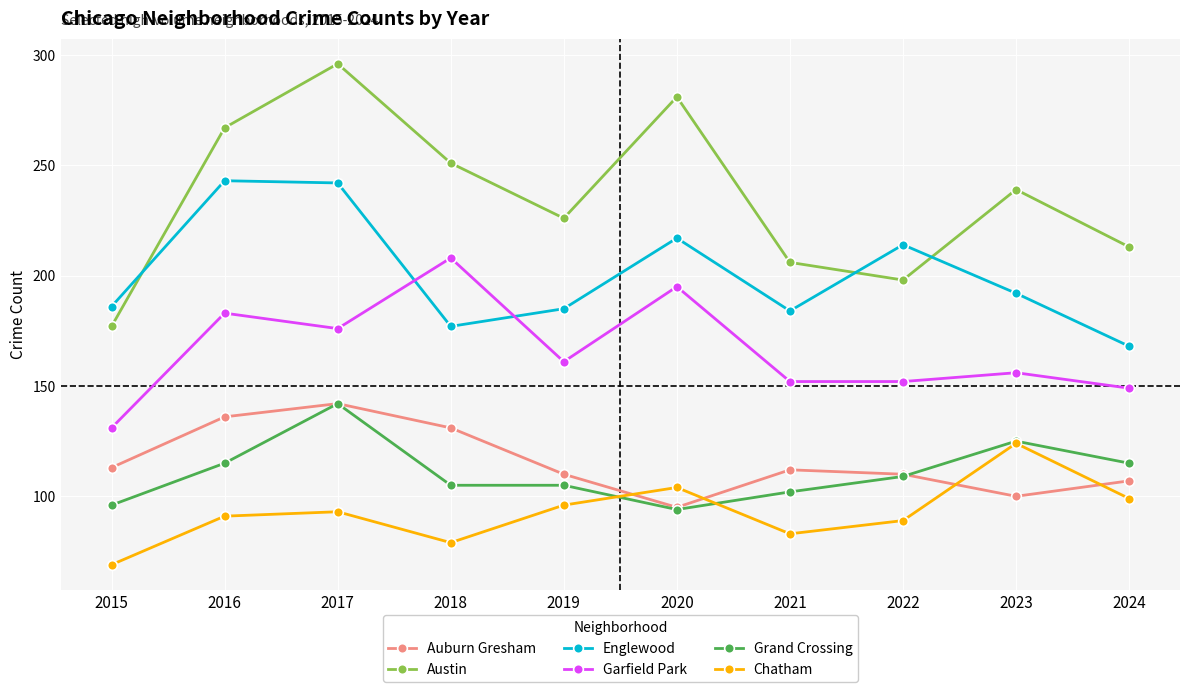

What is the difference between the maximum and minimum values in the Englewood series?

75